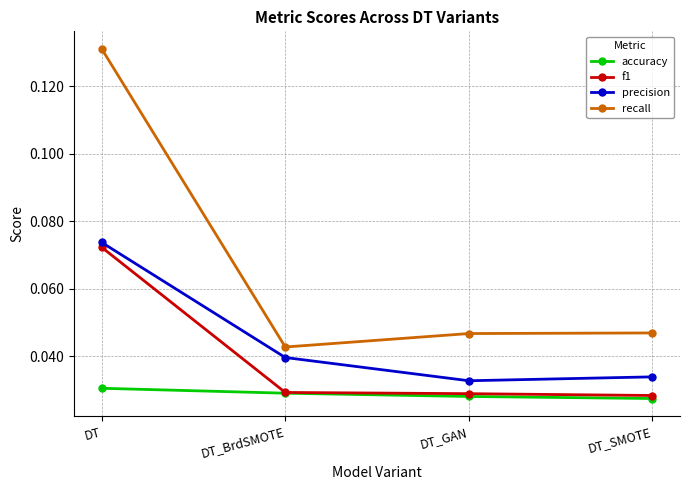

What position from the left is DT_BrdSMOTE?

2